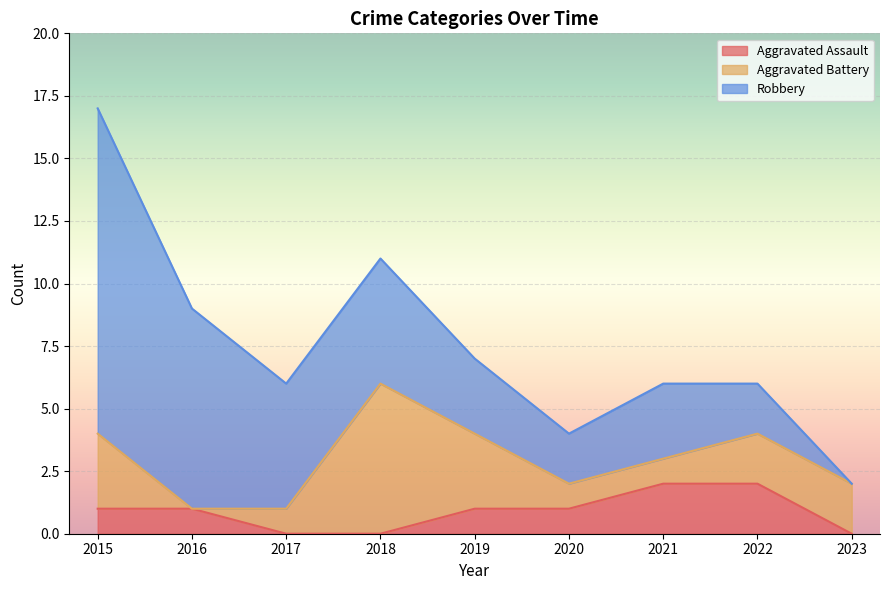

What is the highest value of the Aggravated Assault series?

2